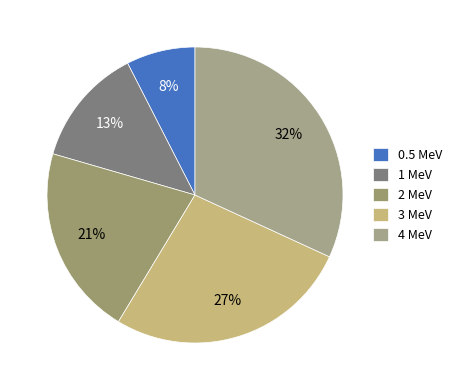

What percentage is the 0.5 MeV slice, to the nearest percent?

8%